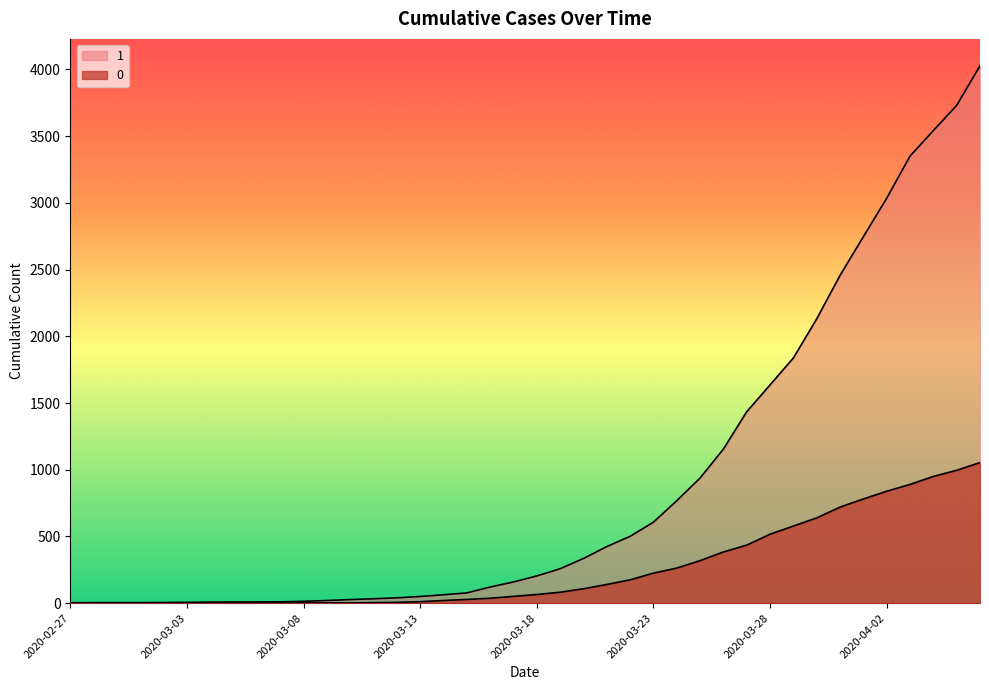

How many distinct data groups are displayed?

2